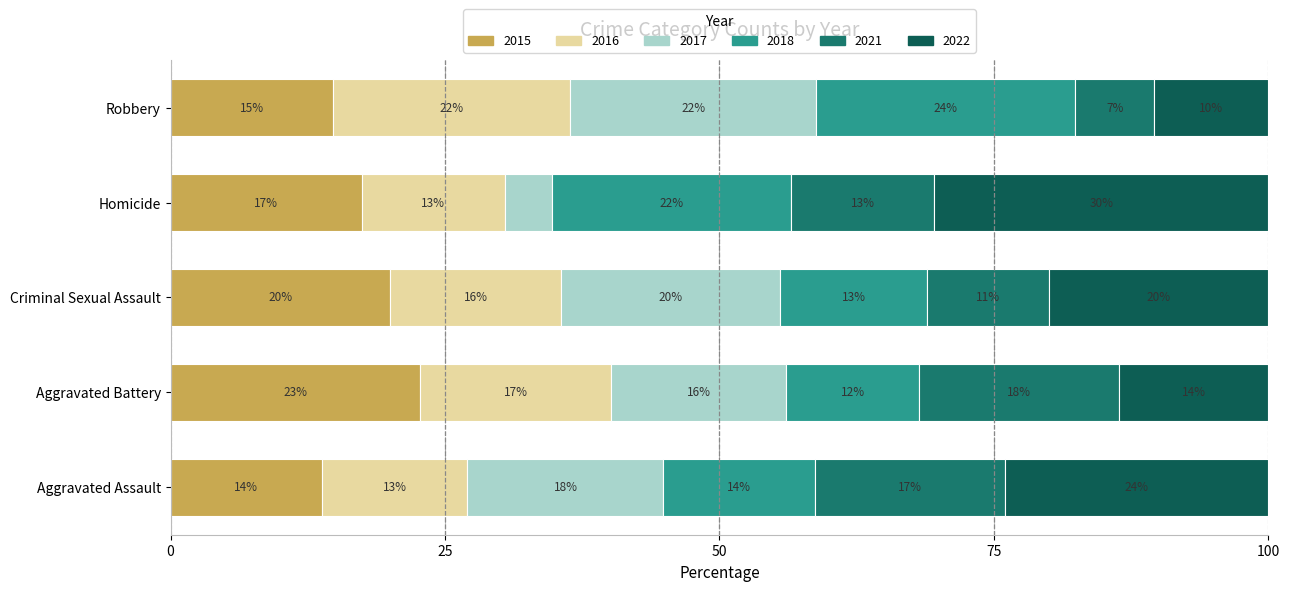

What are all the series names shown in the legend?

2015, 2016, 2017, 2018, 2021, 2022